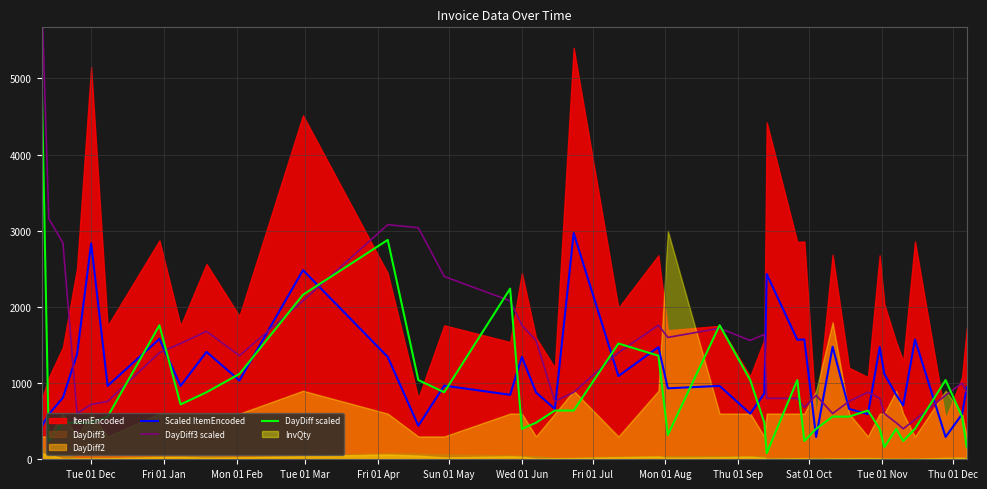

What is the minimum value for Scaled ItemEncoded?

293.2